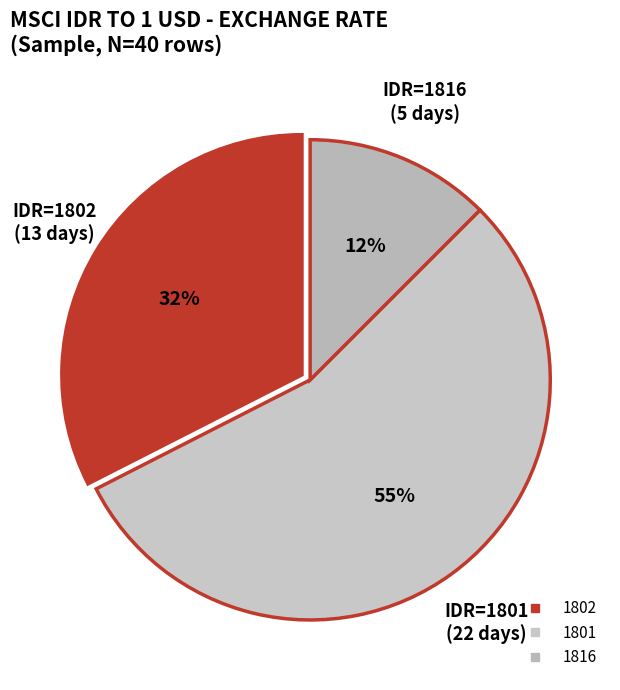

What is the smallest slice in the pie chart?

1816